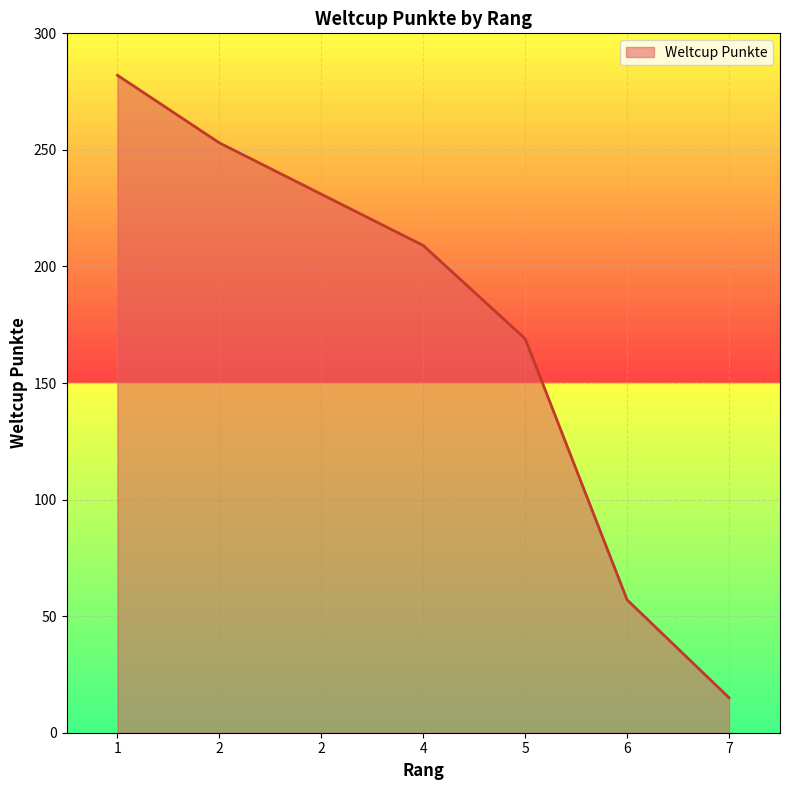

List the labels in order of value, smallest first.

7, 6, 5, 4, 2, 2, 1